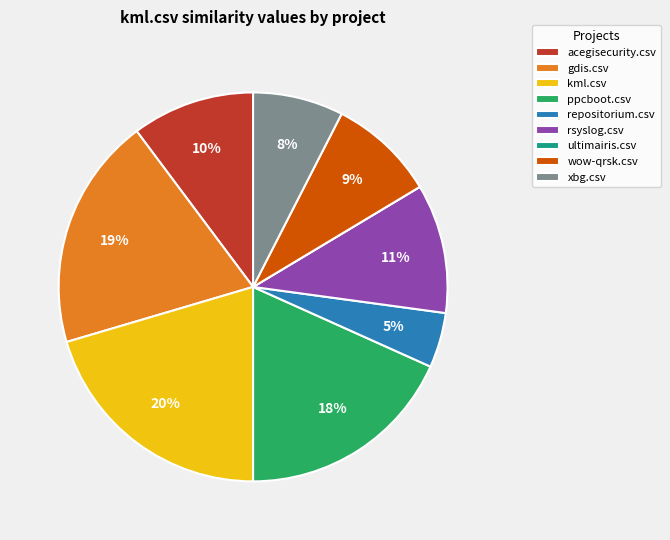

Does wow-qrsk.csv represent more than half of the total?

No